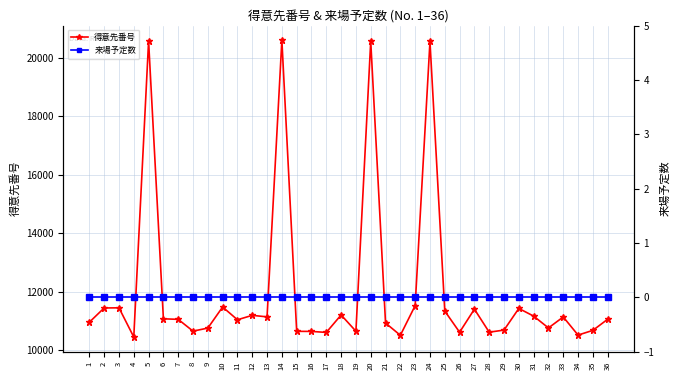

List the series in order of their peak value, lowest first.

来場予定数, 得意先番号